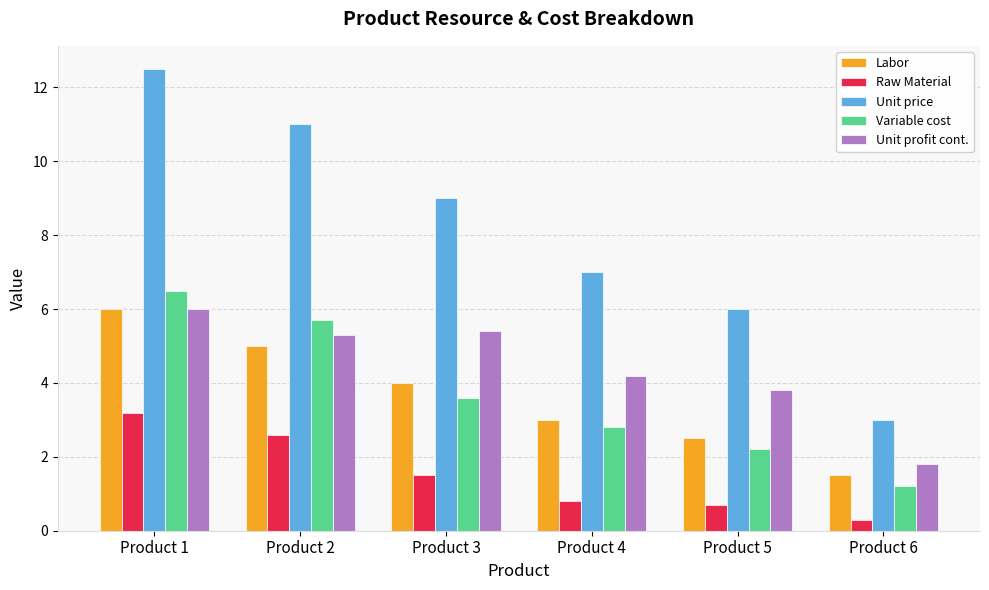

Is the value of Raw Material at Product 3 greater than the value of Variable cost at Product 1?

No